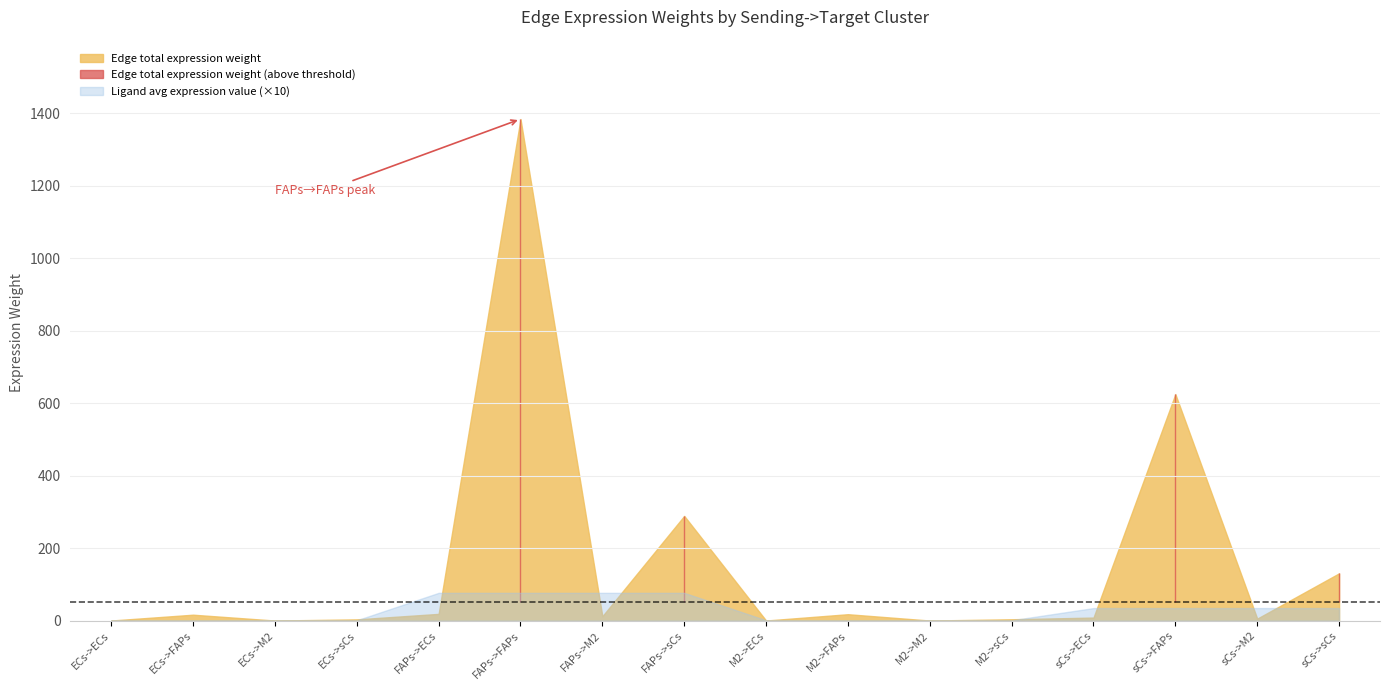

How many lines are shown in the chart?

3